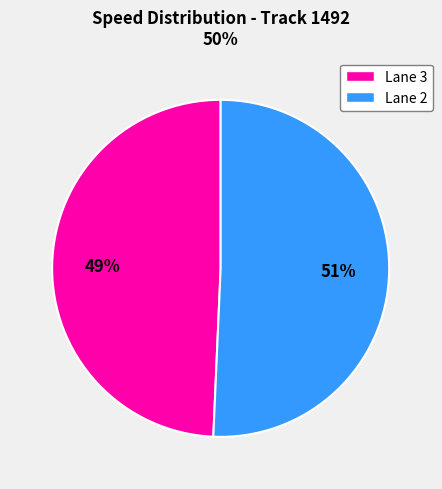

Does any single category account for the majority?

Yes